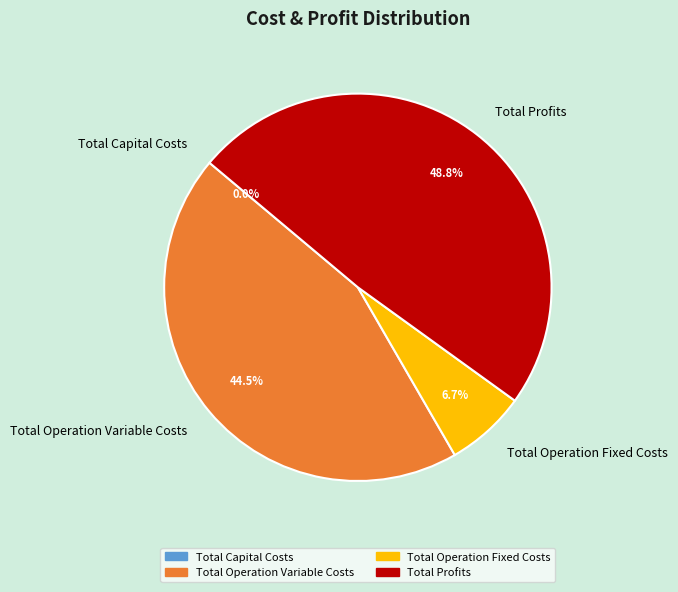

To the nearest percent, what is the average slice percentage?

25%